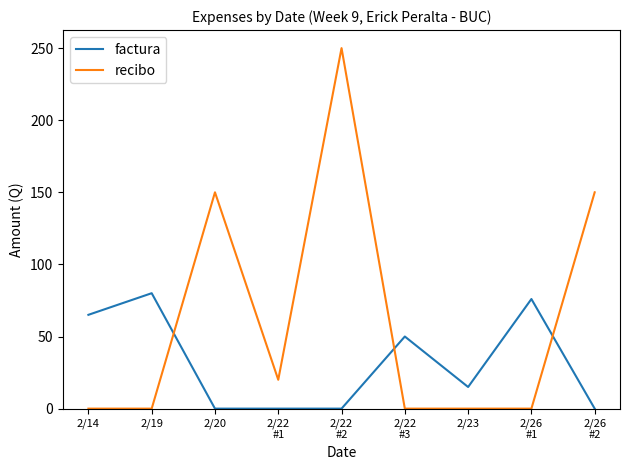

Rank the series by their maximum value, from lowest to highest.

factura, recibo